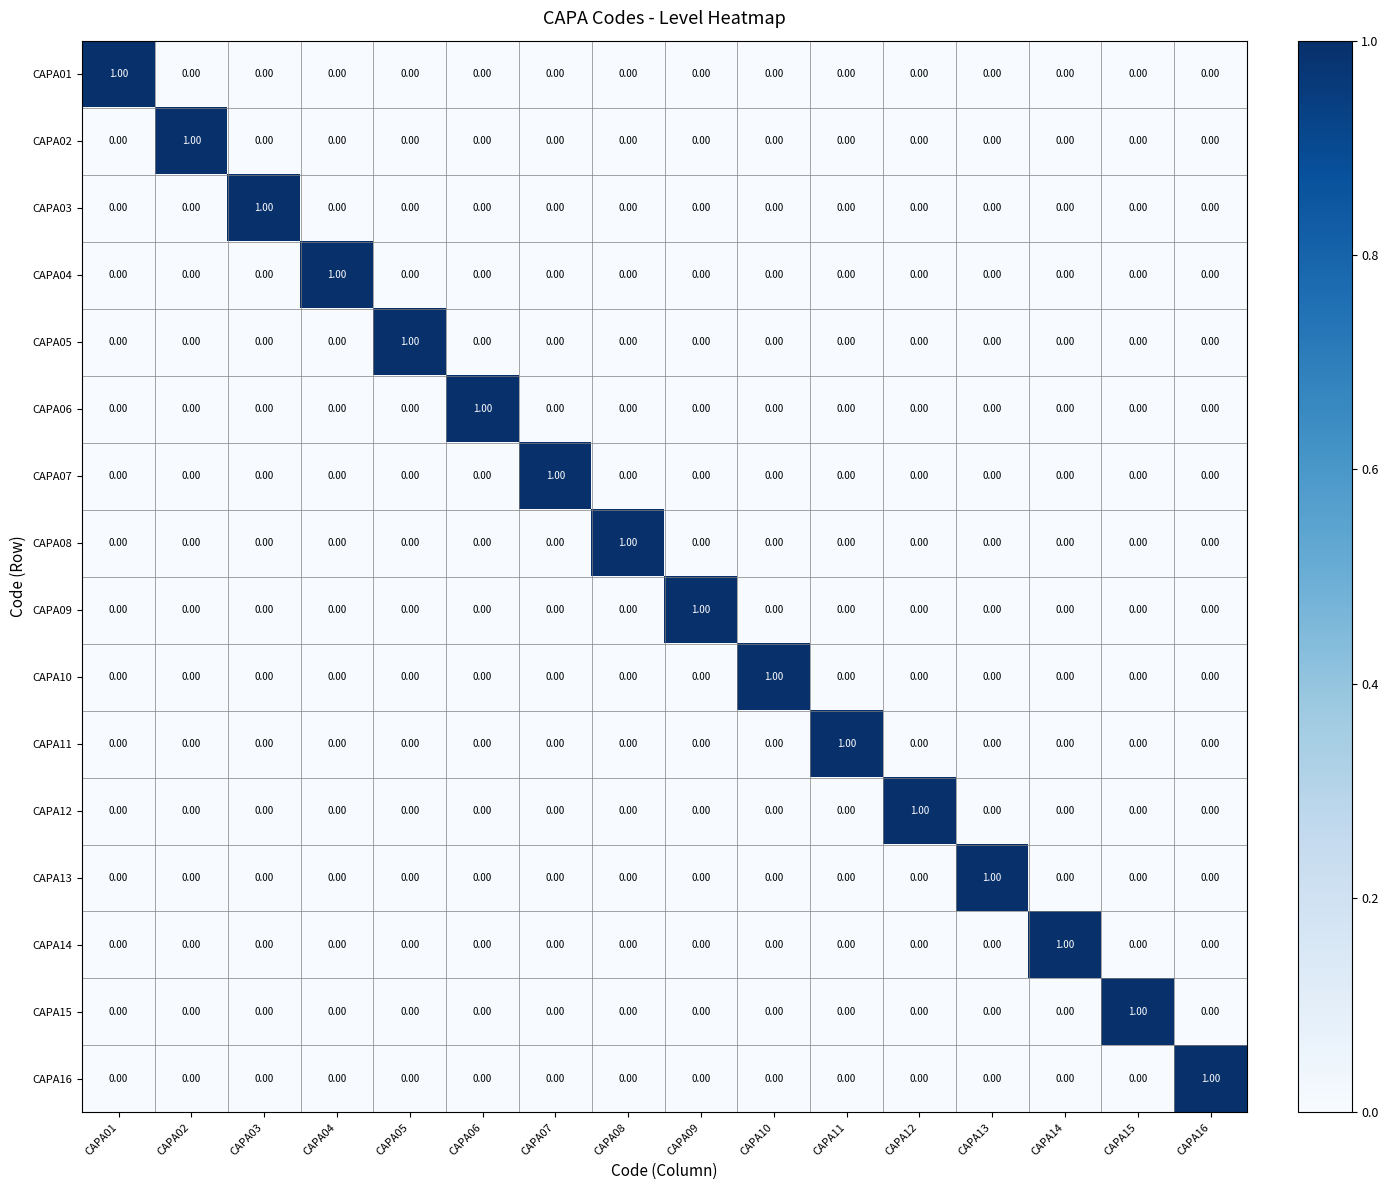

At how many categories does at least one series exceed 0?

16